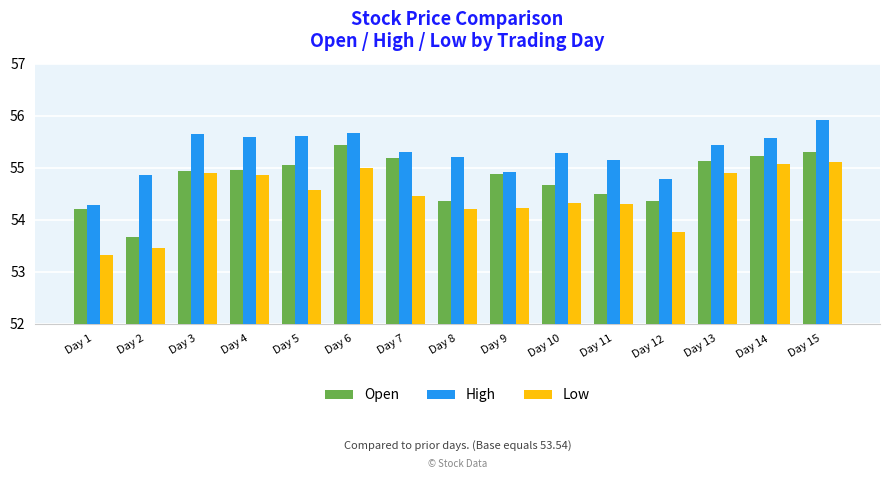

What is the difference between the High values at Day 3 and Day 2?

0.8